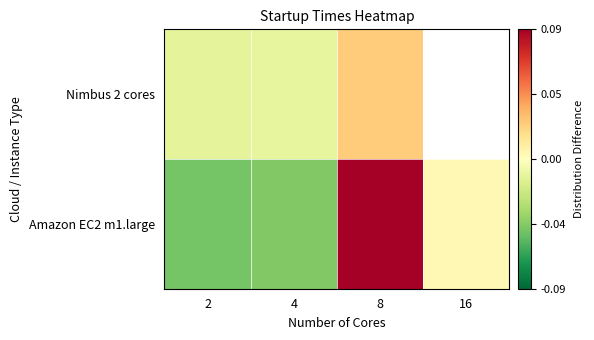

Where does the Nimbus 2 cores series first go above 0?

8